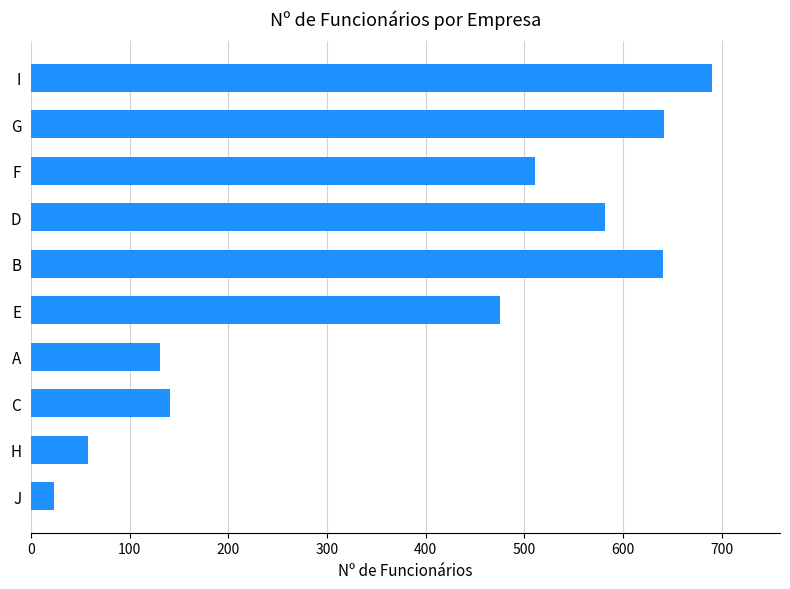

True or false: the data shows 582 at D.

True